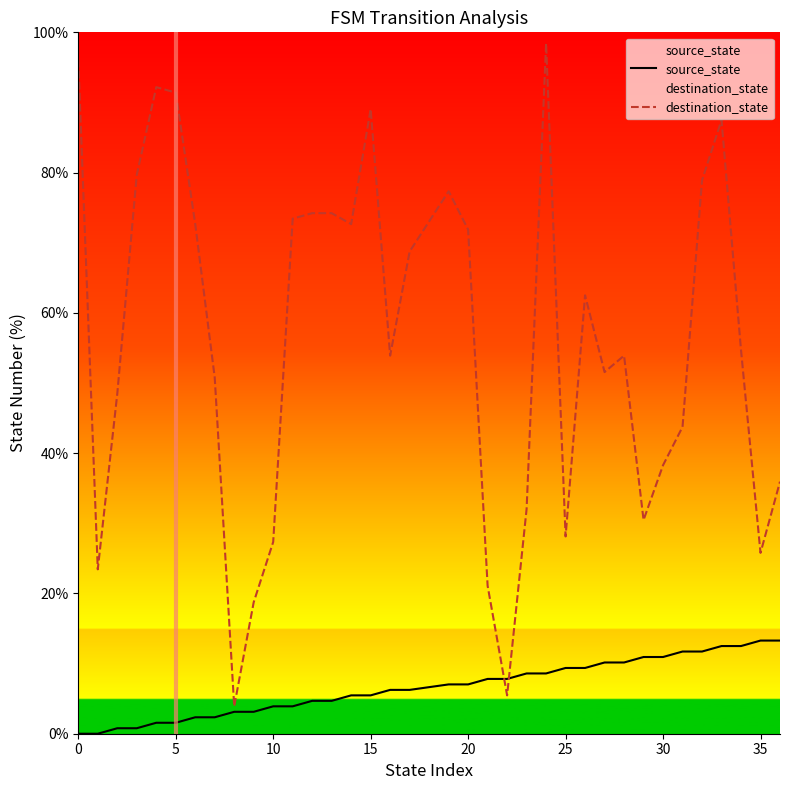

Rank the series by their maximum value, from highest to lowest.

destination_state, source_state